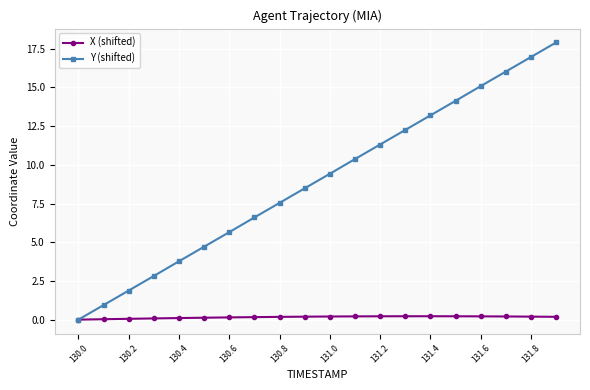

Does the chart display data point markers on the line(s)?

Yes